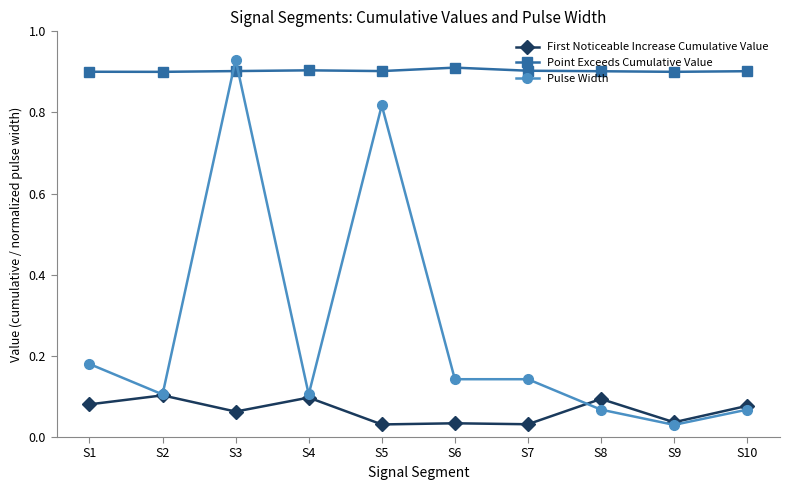

Rank the series at S1 from lowest to highest value.

First Noticeable Increase Cumulative Value, Pulse Width, Point Exceeds Cumulative Value